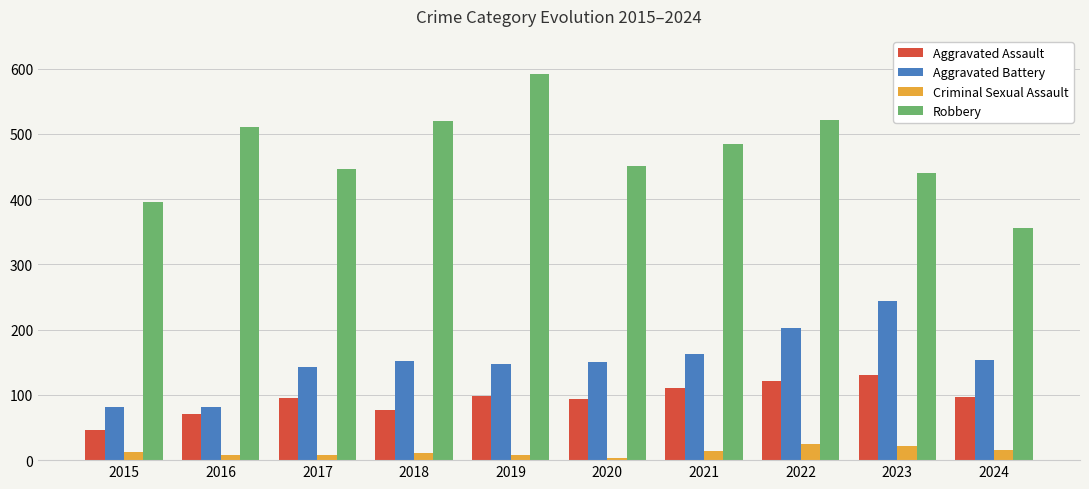

True or false: Aggravated Battery has a value of 238 at 2019.

False